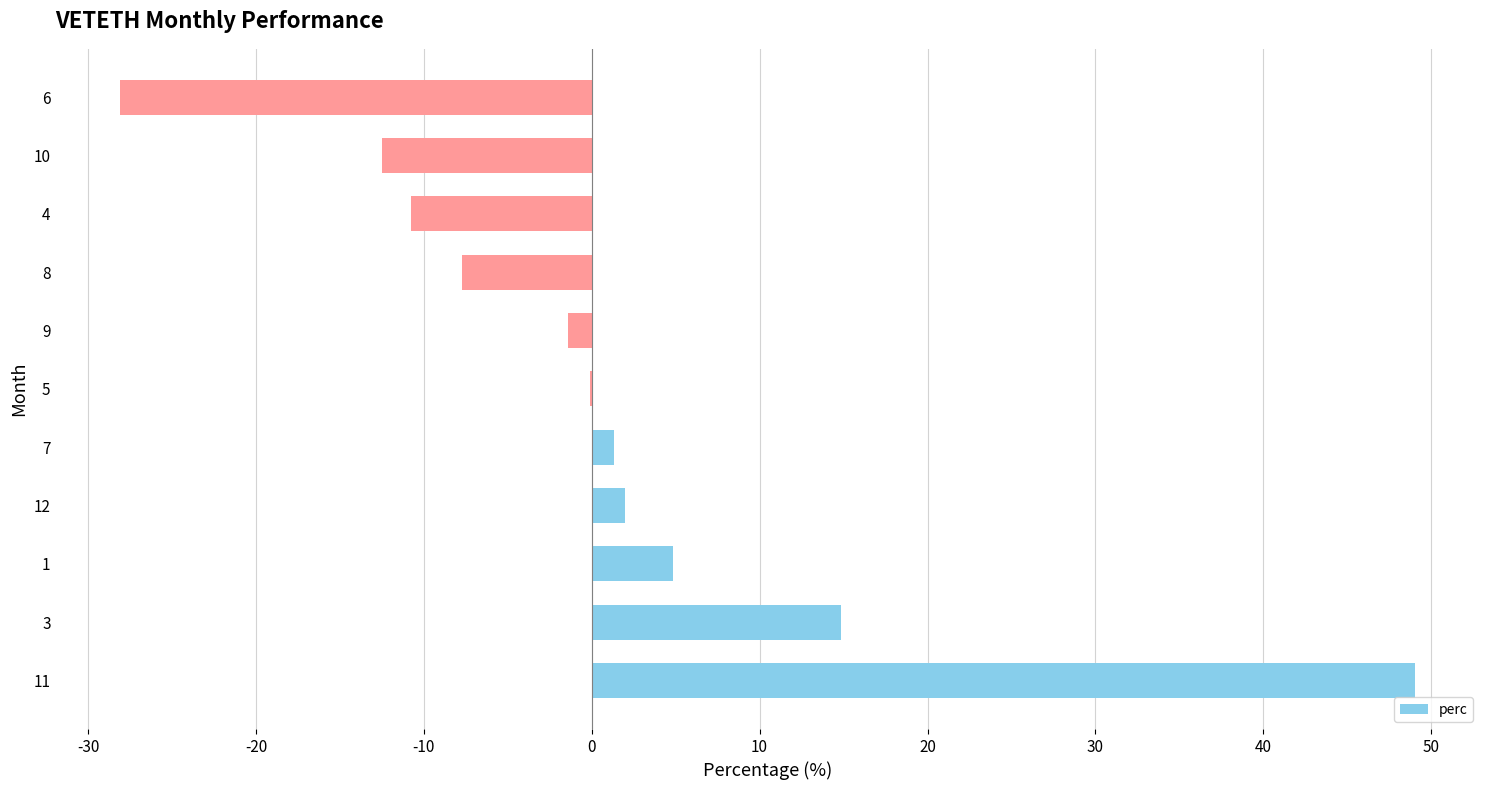

What is the sum of all values?

11.4